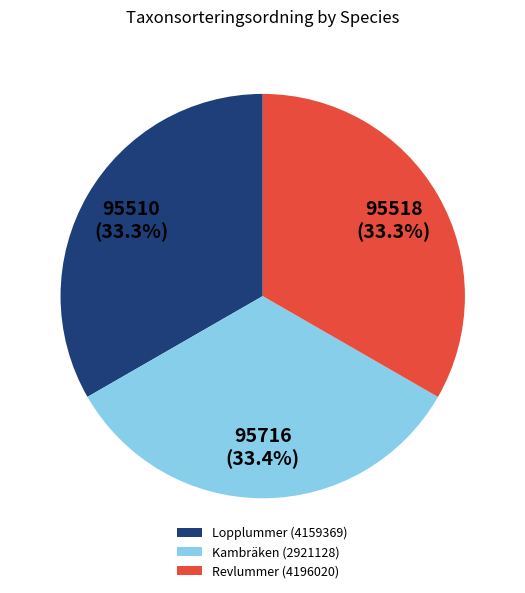

Approximately how many times larger is the value at Revlummer (4196020) compared to Kambräken (2921128)?

1.0